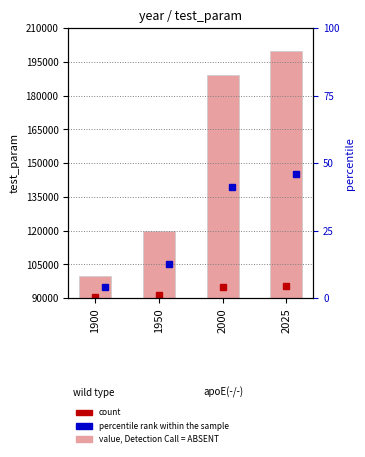

What is the change in value from 1950 to 2000?

+69000